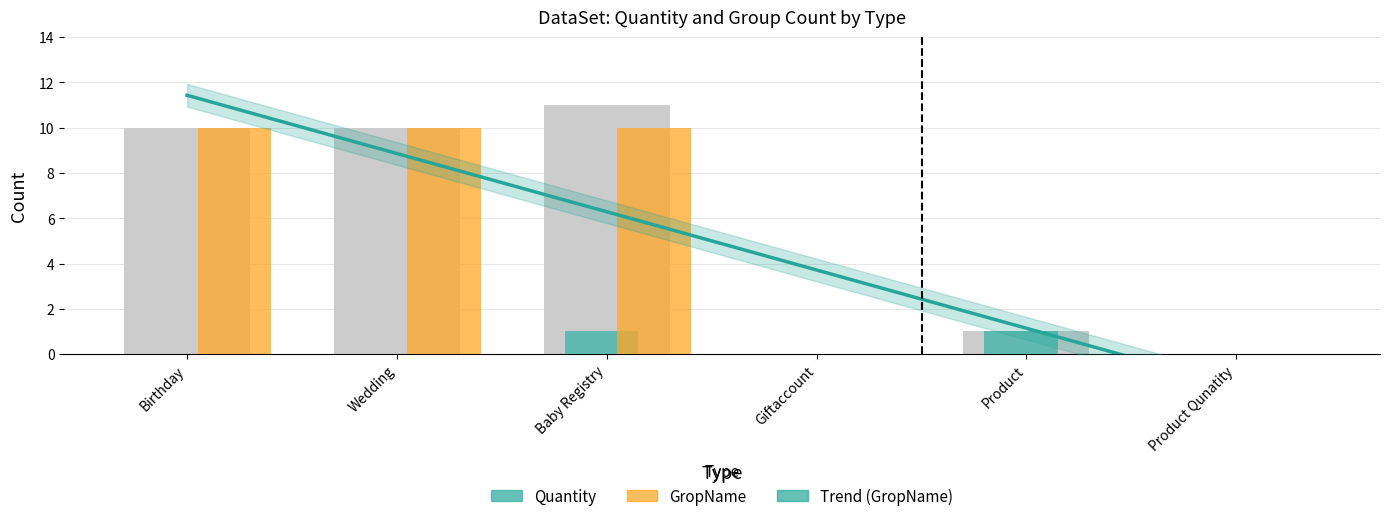

What is the sum of all GropName values?

30